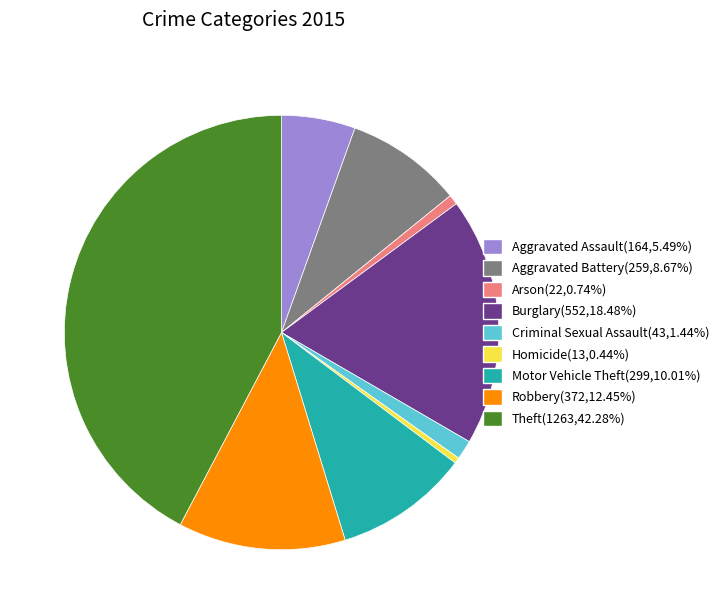

How many segments does this pie chart have?

9